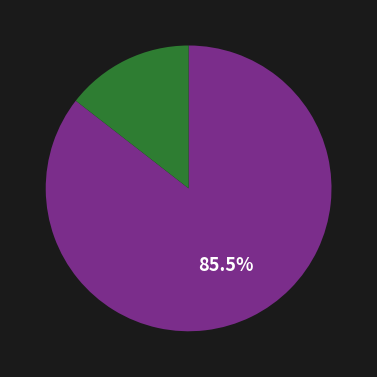

Is there a majority slice in this chart?

Yes